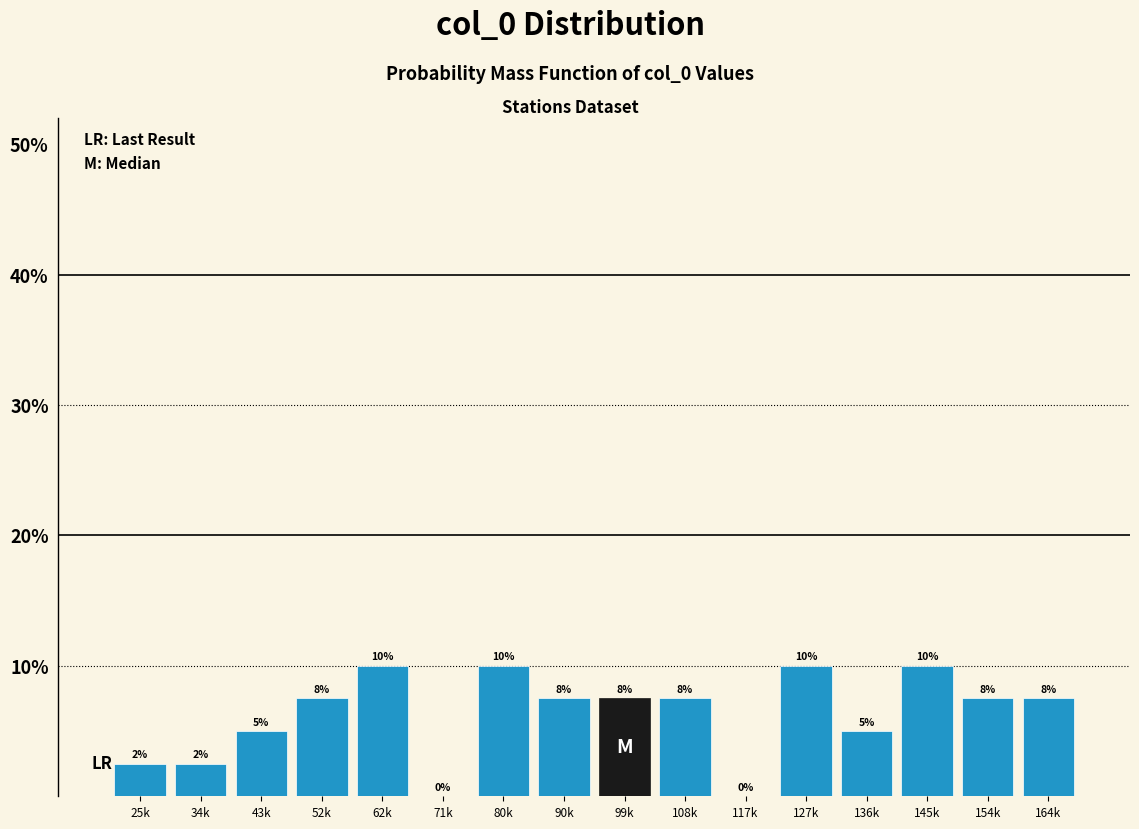

What is the maximum value shown in the chart?

10.0